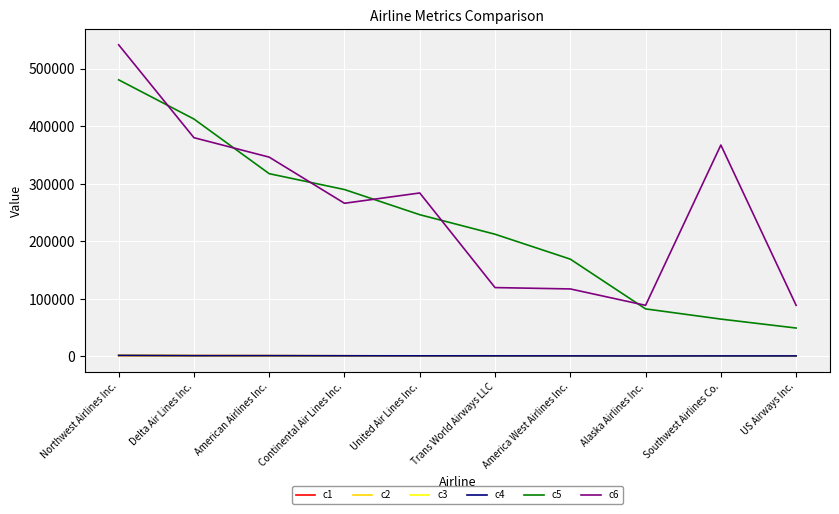

What is the minimum value for c4?

871